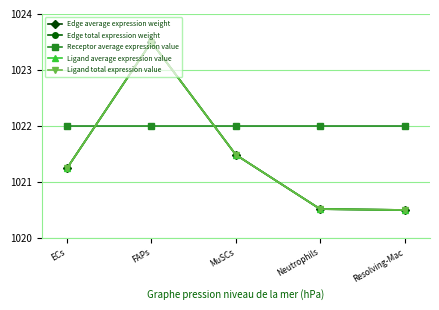

Is this an area chart (filled region under the line)?

No